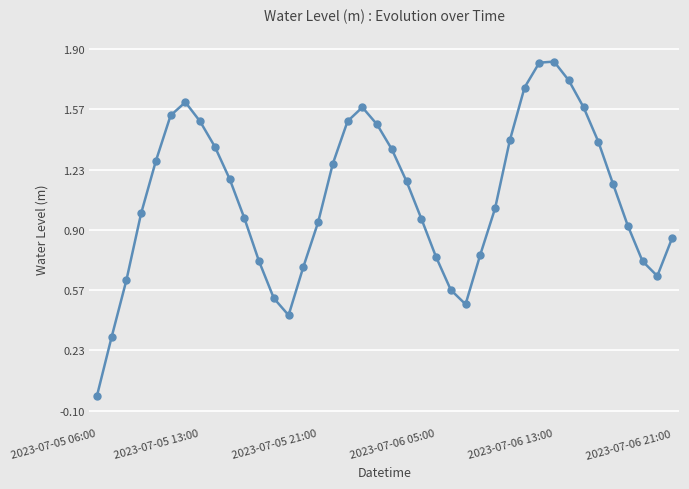

What is the difference between the maximum and minimum values?

1.9